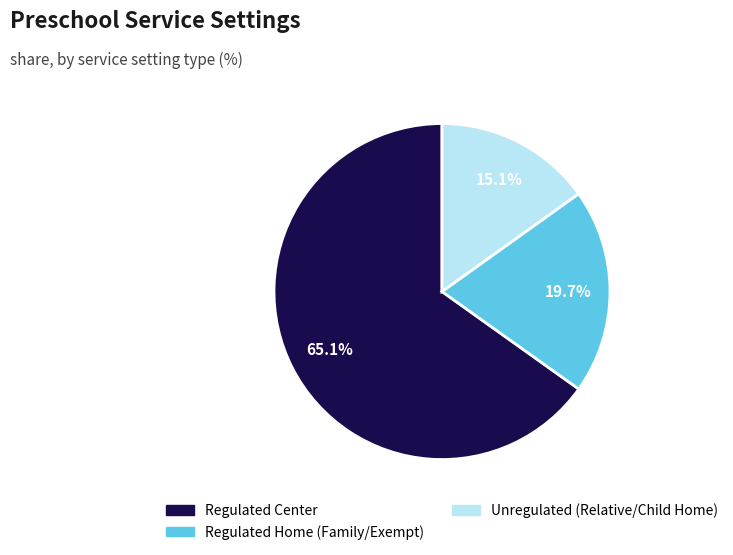

Is there any slice that represents more than half of the pie?

Yes